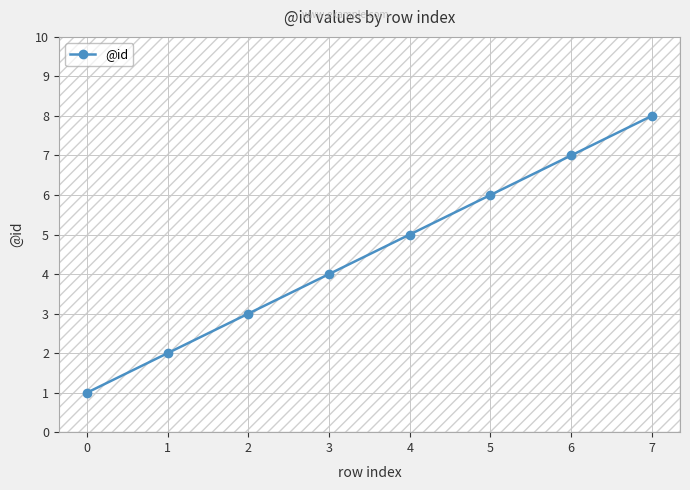

What is the change in value from 1 to 7?

+6